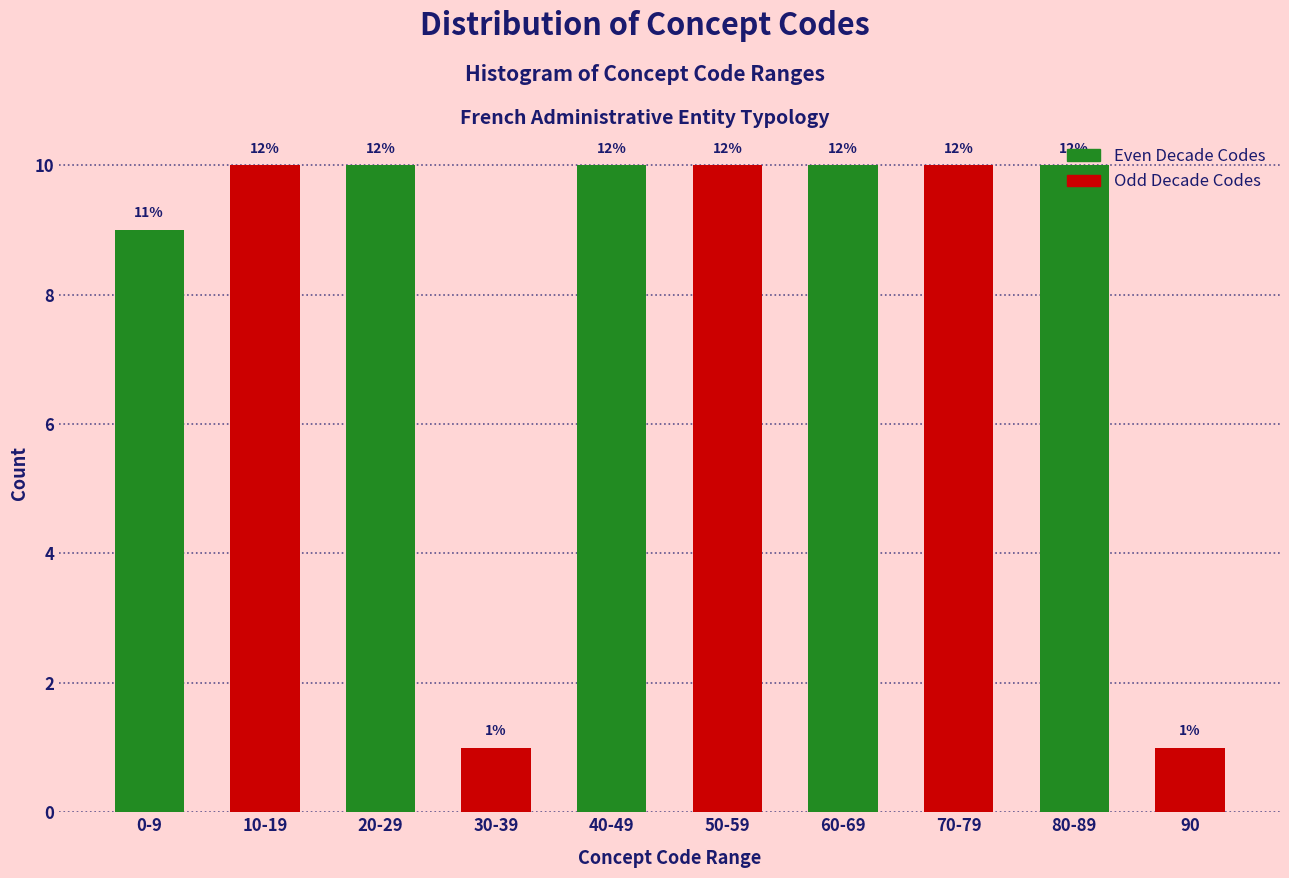

Are the bars horizontal?

No